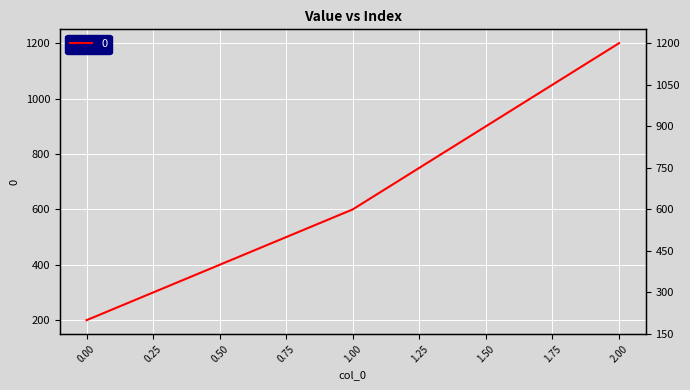

How many lines are shown in the chart?

1